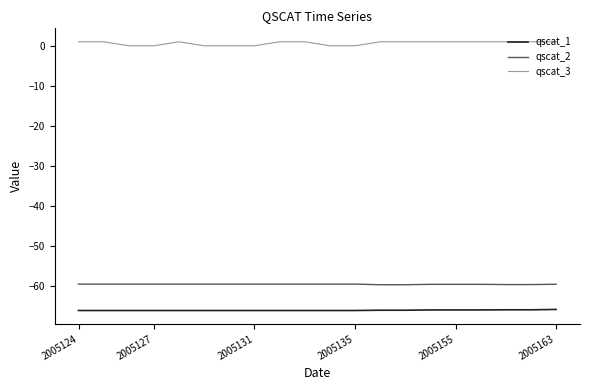

True or false: qscat_1 and qscat_3 intersect in this chart.

False